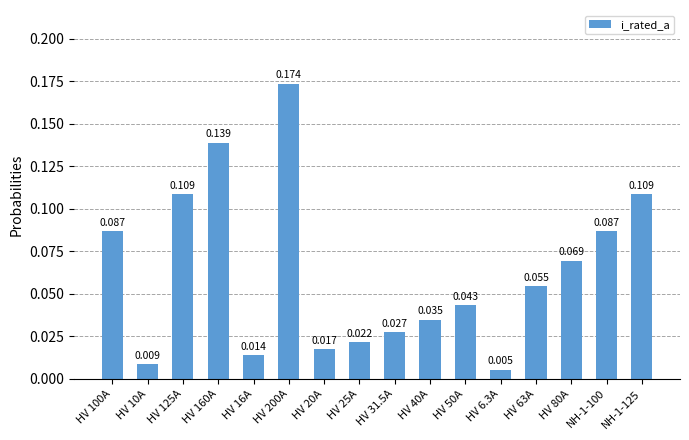

Which category has the lowest value across all series?

HV 6.3A